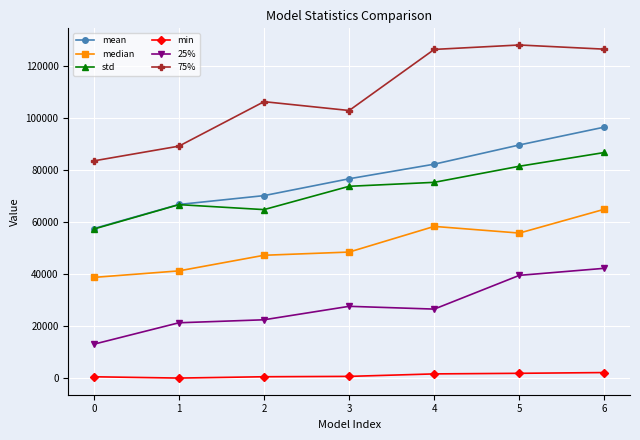

How many series are shown in this chart?

6